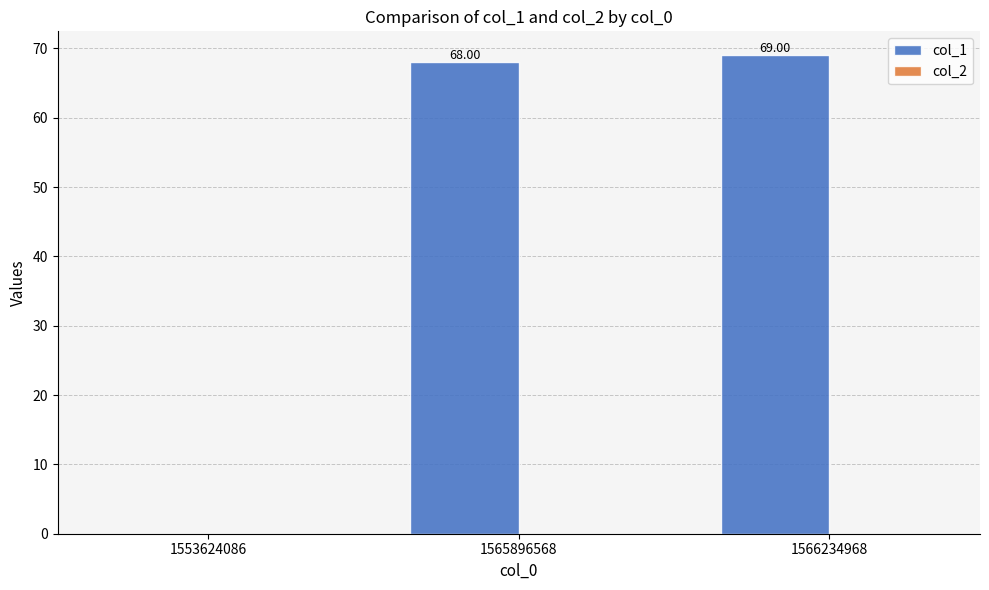

Approximately how many times larger is the value at 1565896568 compared to 1566234968?

1.0